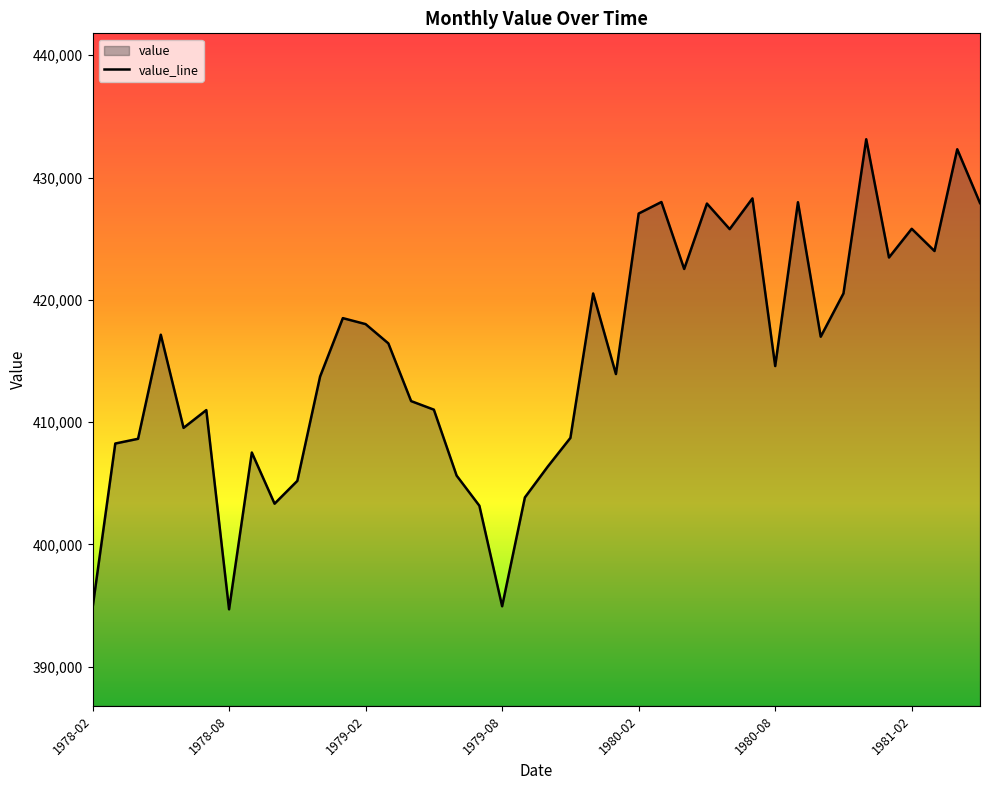

At which category does the data reach its first local valley?

1978-06